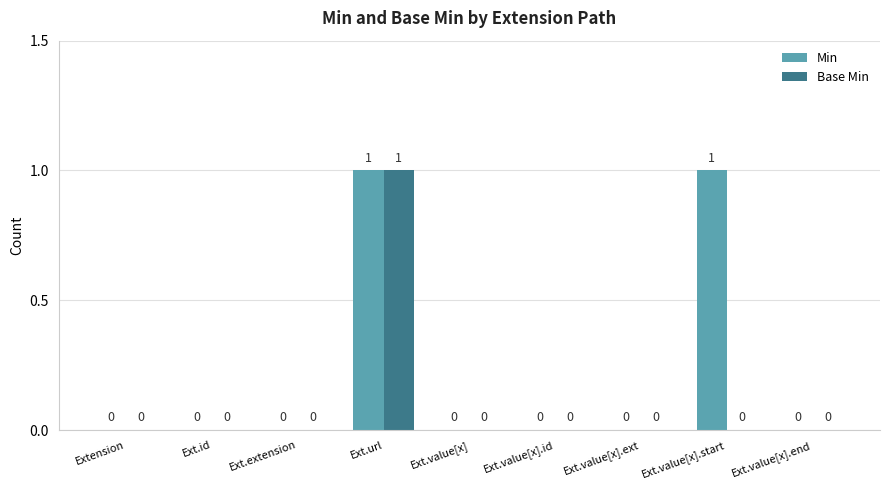

Which series has the largest total across all categories?

Min